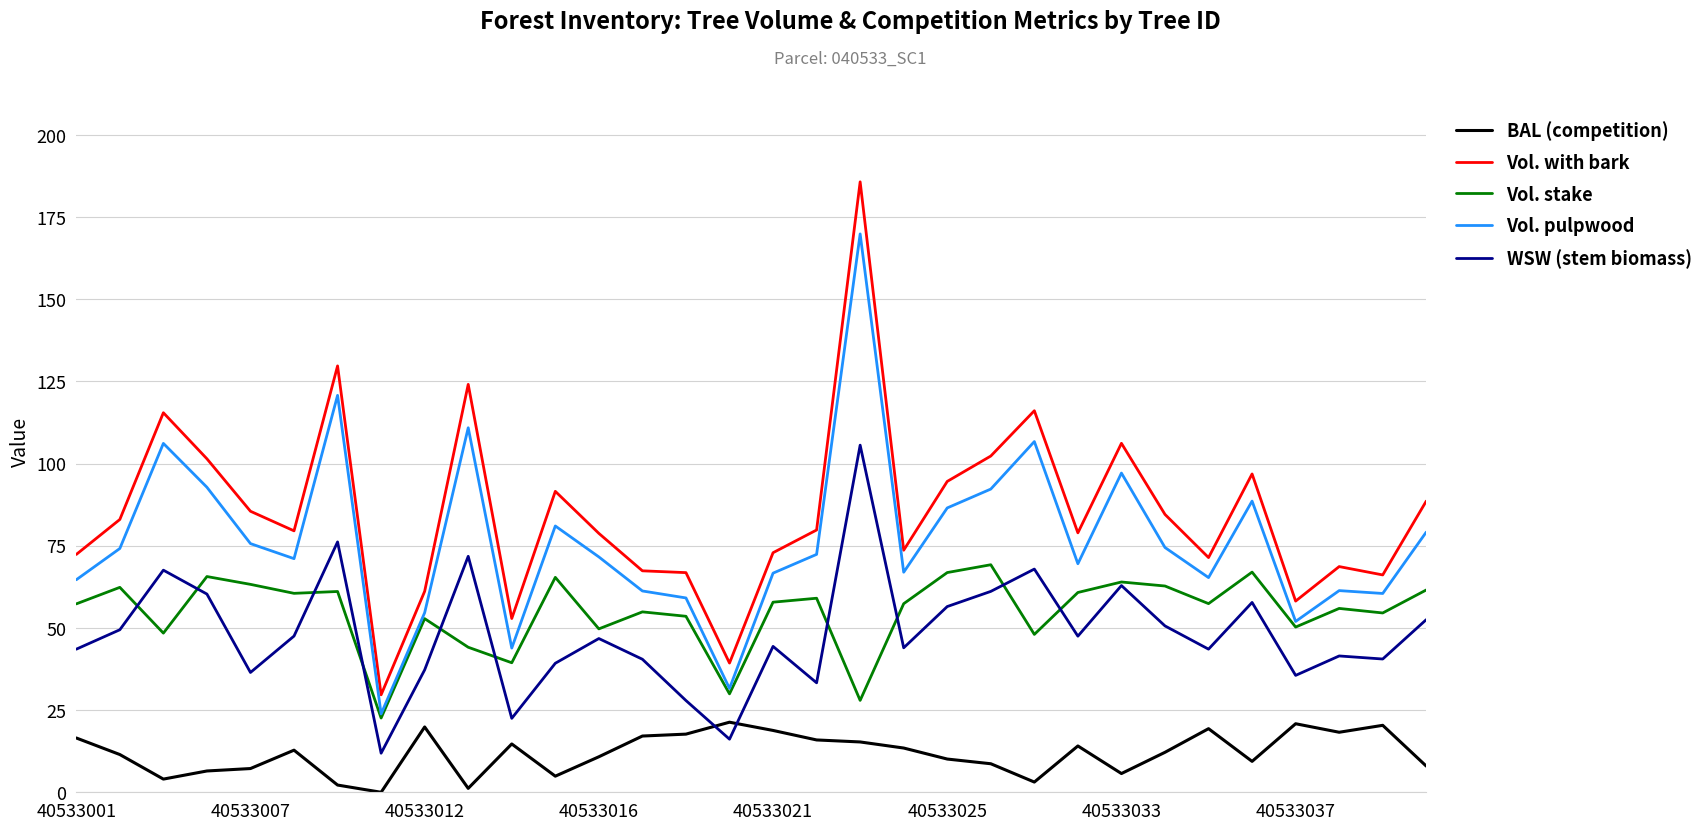

How many series are shown in this chart?

5